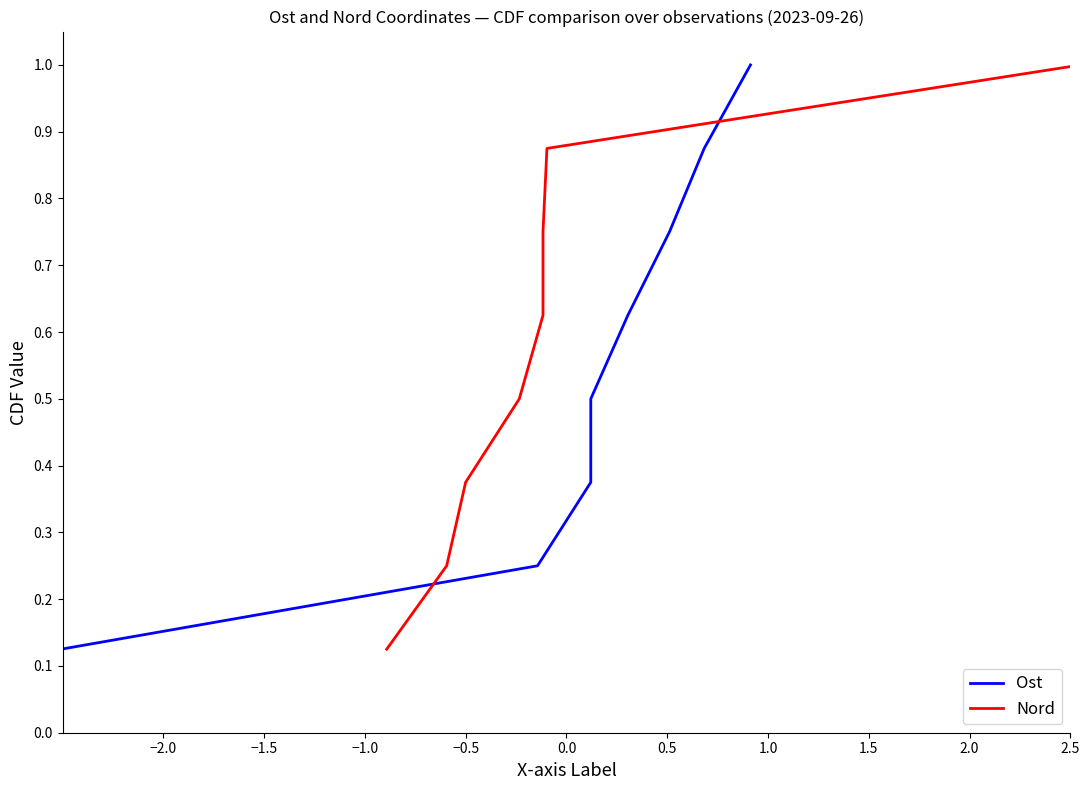

Reading left to right, what are all the values shown in this chart?

Ost: 0.1	0.2	0.4	0.5	0.6	0.8	0.9	1.0
Nord: 0.1	0.2	0.4	0.5	0.6	0.8	0.9	1.0